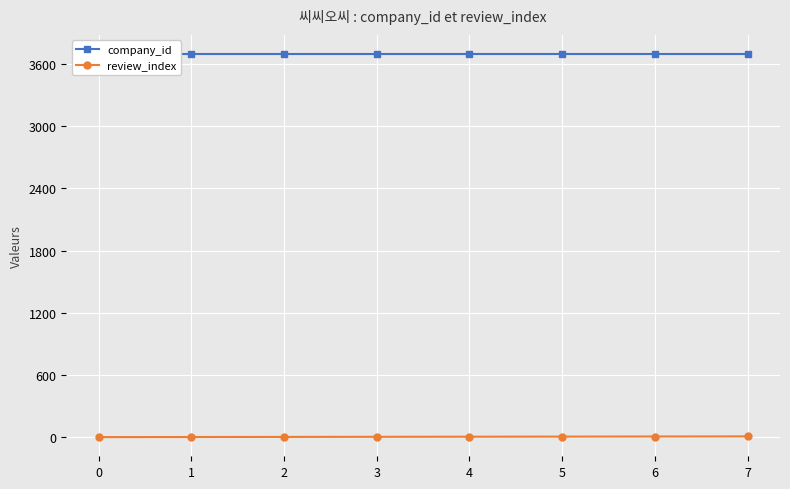

How many lines are shown in the chart?

2